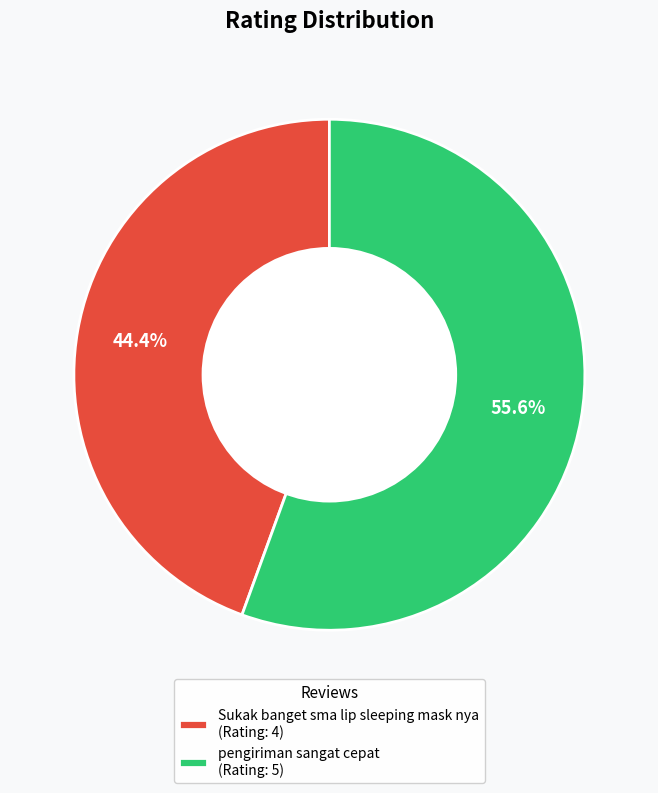

Which has a higher value, pengiriman sangat cepat or Sukak banget sma lip sleeping mask nya?

pengiriman sangat cepat